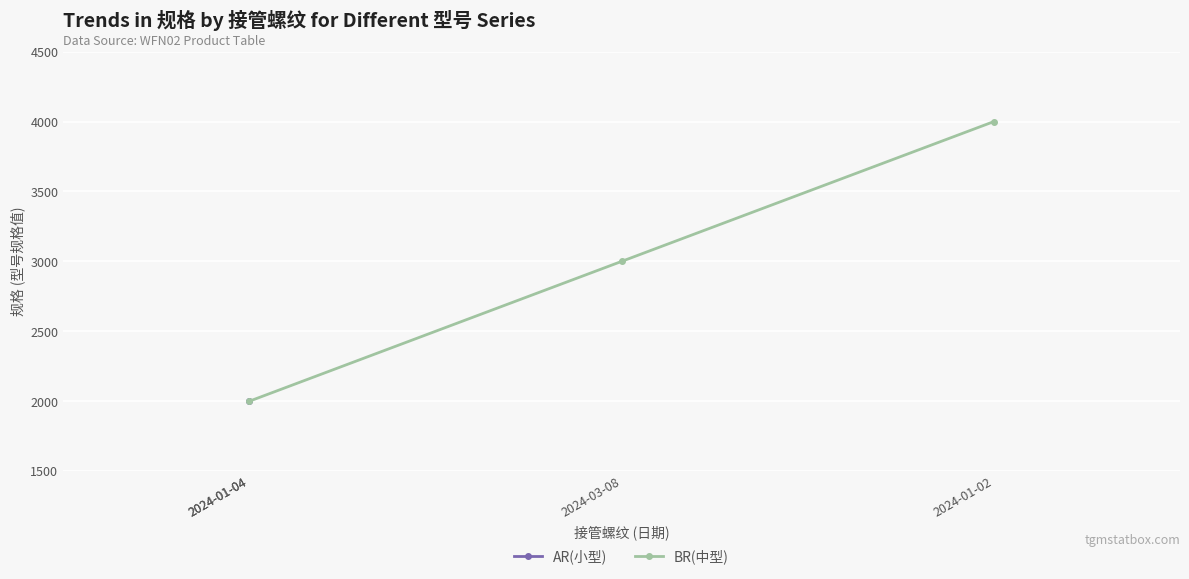

How many values are between 2000 and 4000?

3